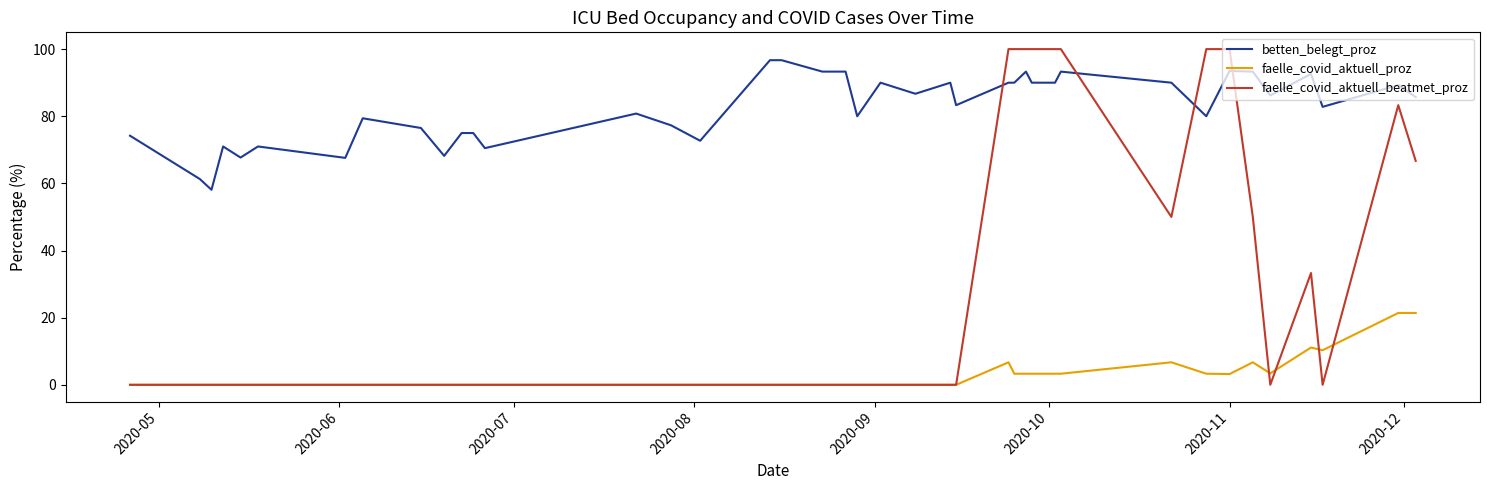

Which series has the largest range (max minus min)?

faelle_covid_aktuell_beatmet_proz